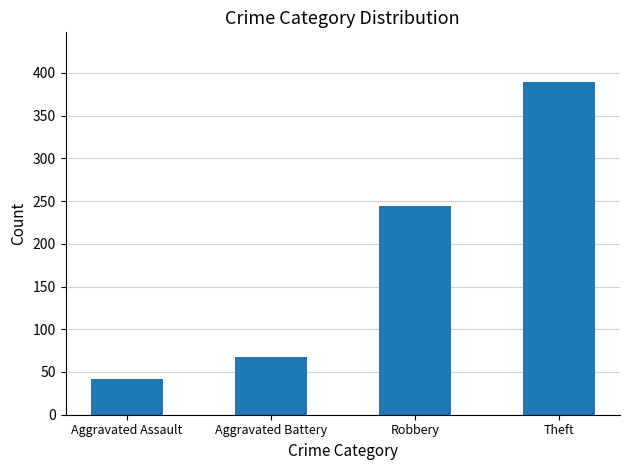

What is the approximate value at Aggravated Battery, to the nearest 5?

65